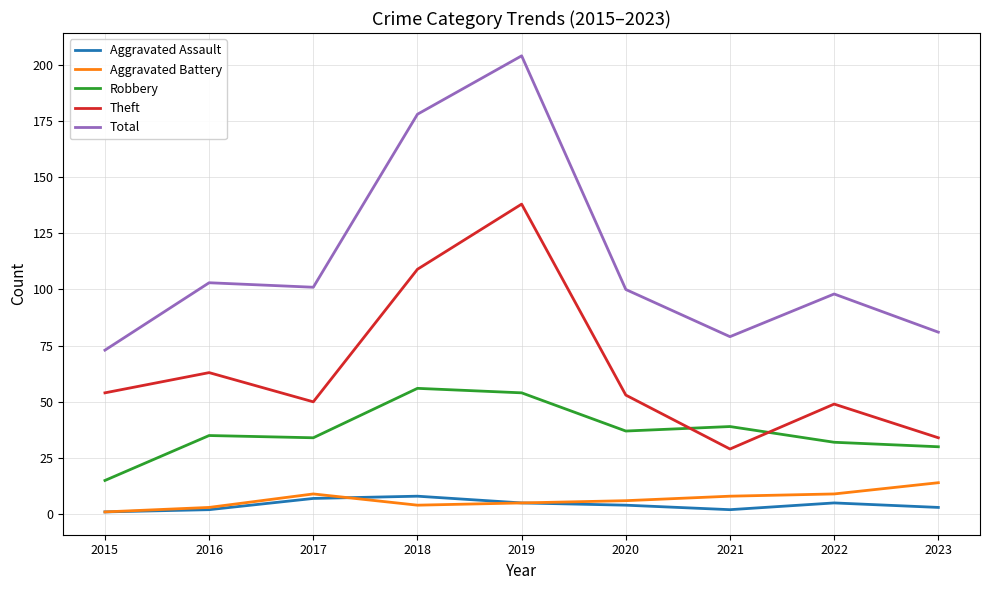

Where does the Aggravated Battery series first go above 6?

2017